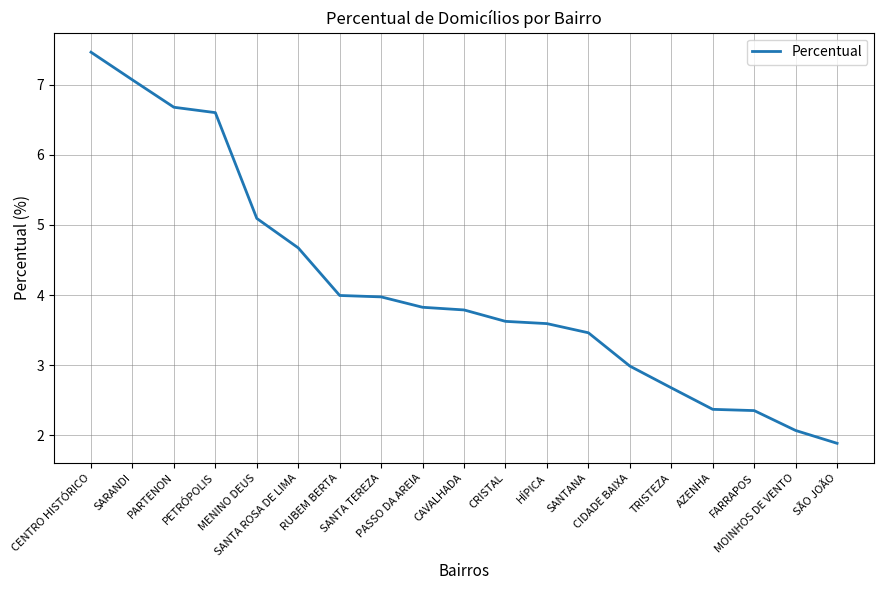

The value at CIDADE BAIXA is 4.6. True or false?

False